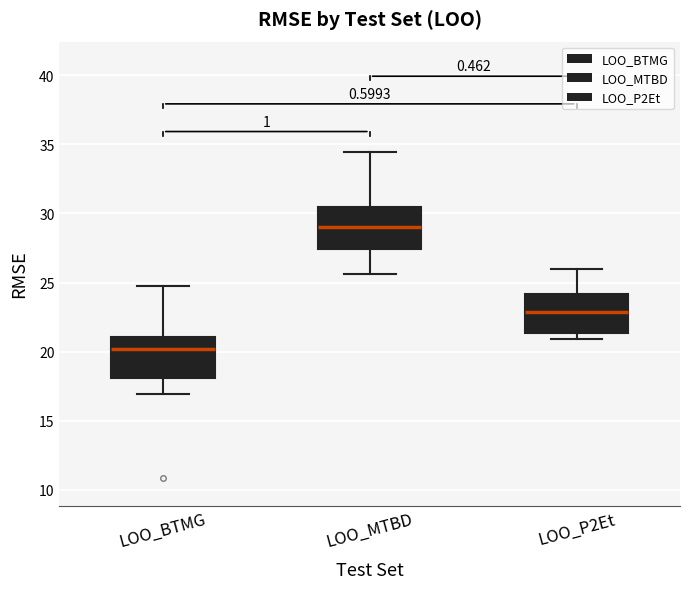

Which box has the highest median line?

LOO_MTBD